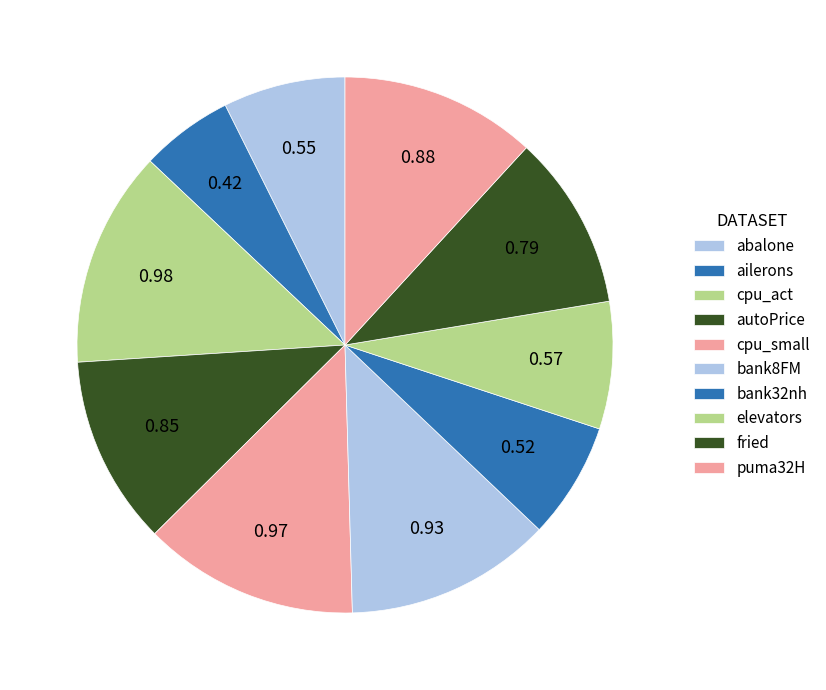

To the nearest percent, what is the difference between the largest and smallest slice percentages?

7%